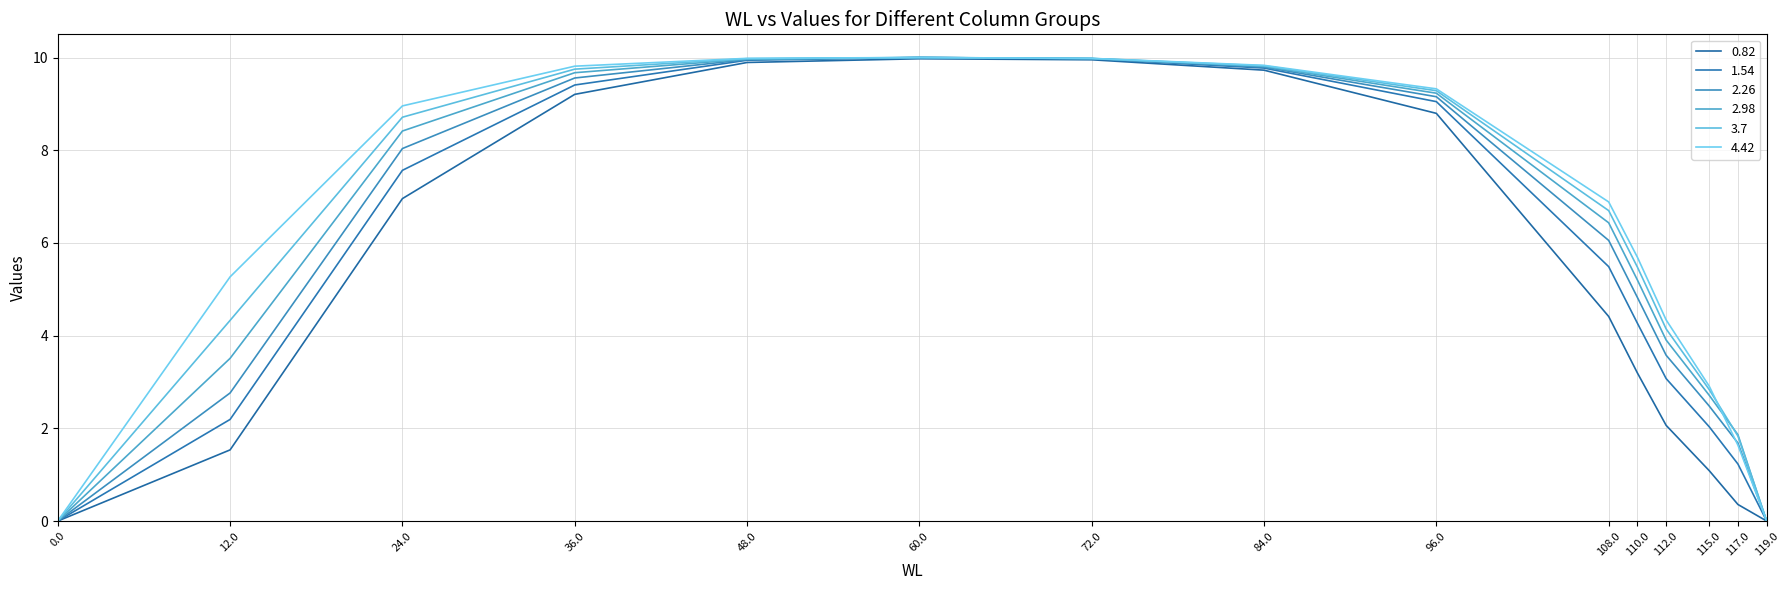

Rank the series at 96.0 from highest to lowest value.

4.42, 3.7, 2.98, 2.26, 1.54, 0.82